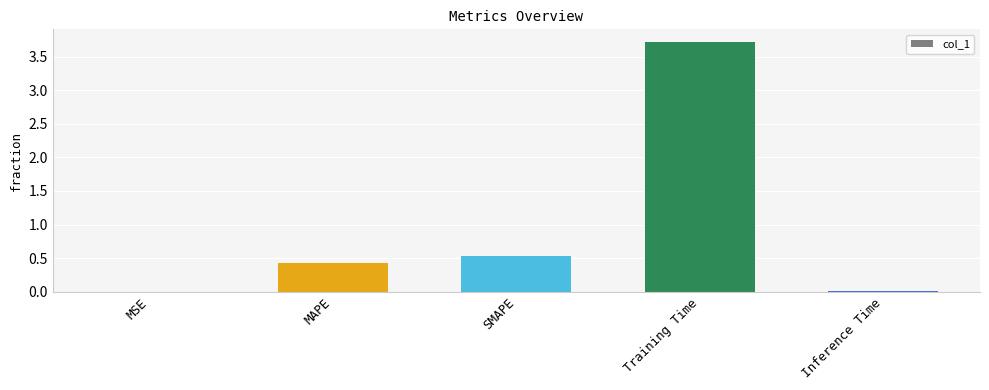

Which label corresponds to the largest value in the chart?

Training Time